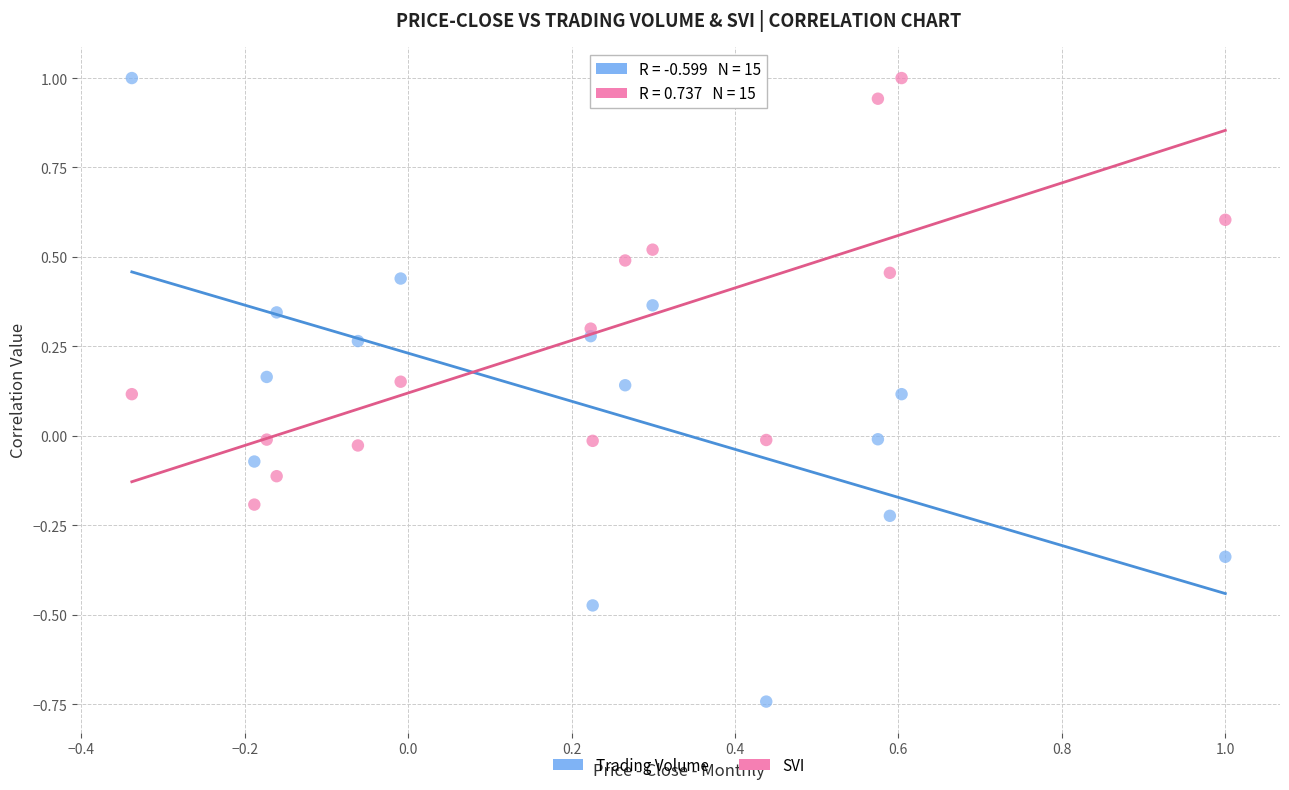

What are all the series names shown in the legend?

Trading Volume, SVI